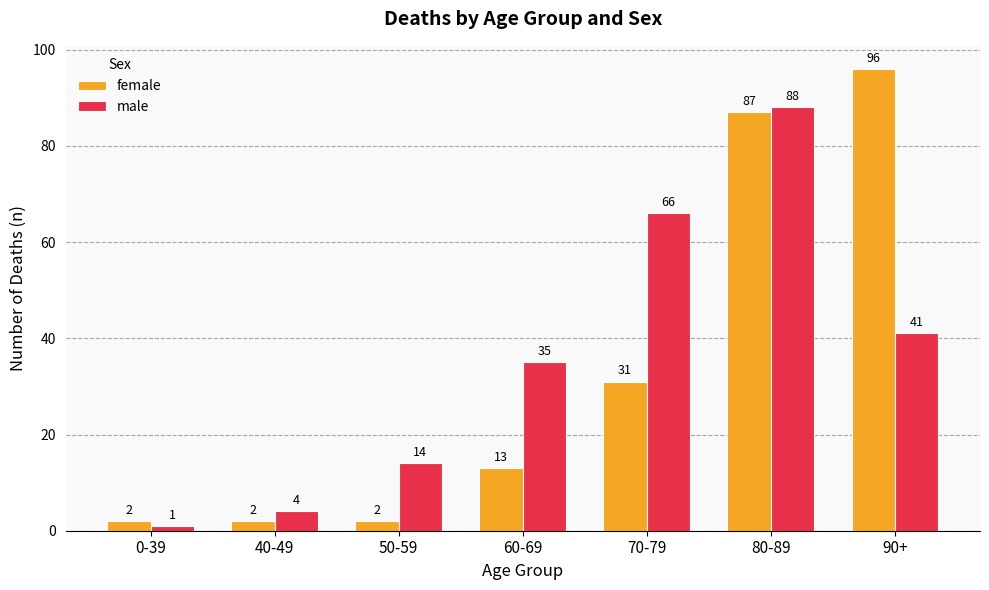

Rank the series by their average value, from highest to lowest.

male, female